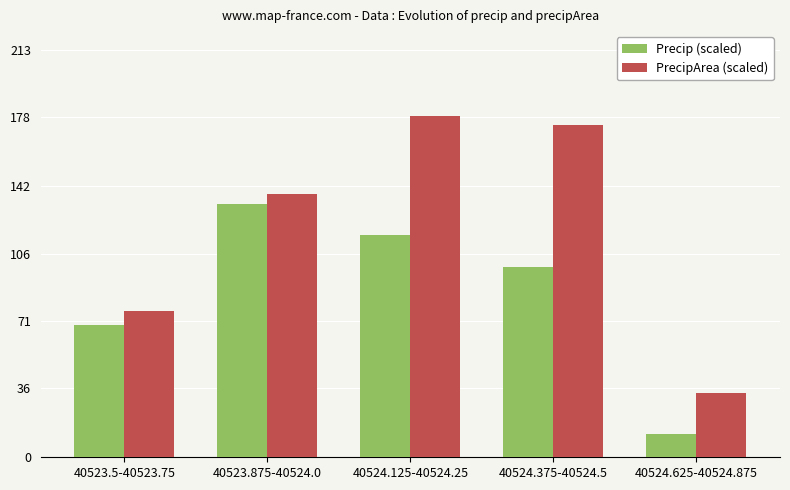

What is the maximum value shown in the chart?

178.2